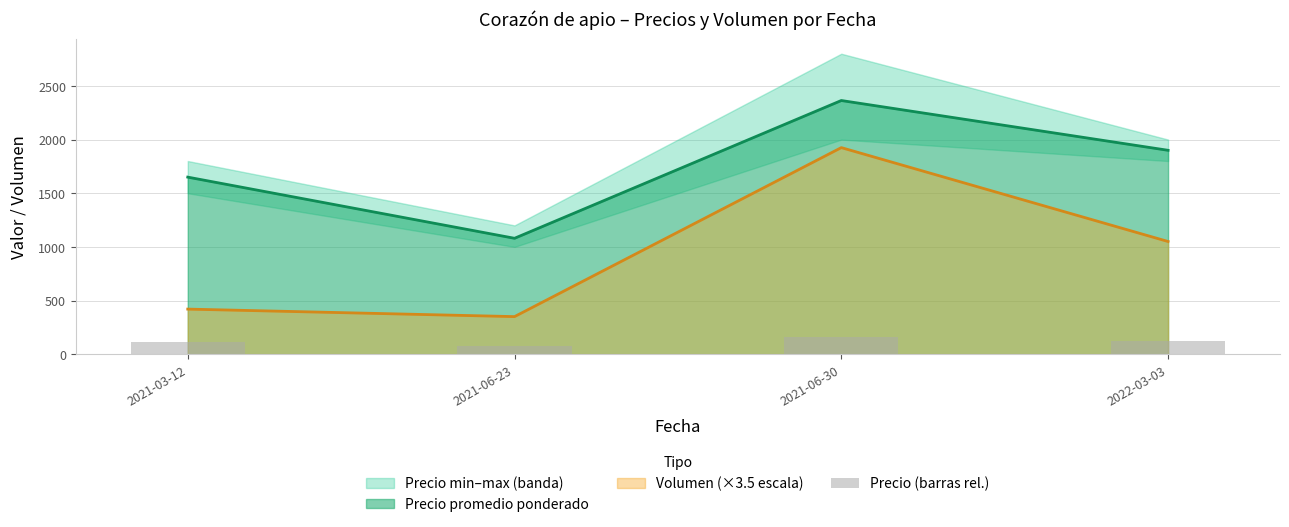

How many categories are shown in the chart?

4